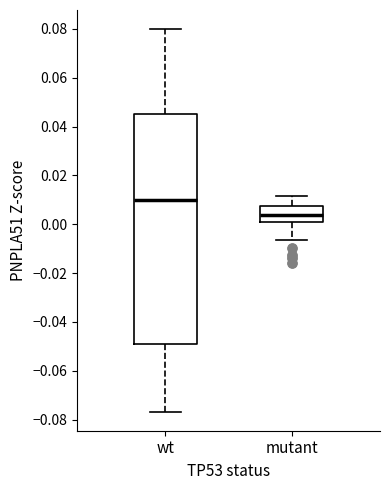

Which box is the tallest, from its lower edge to its upper edge?

wt